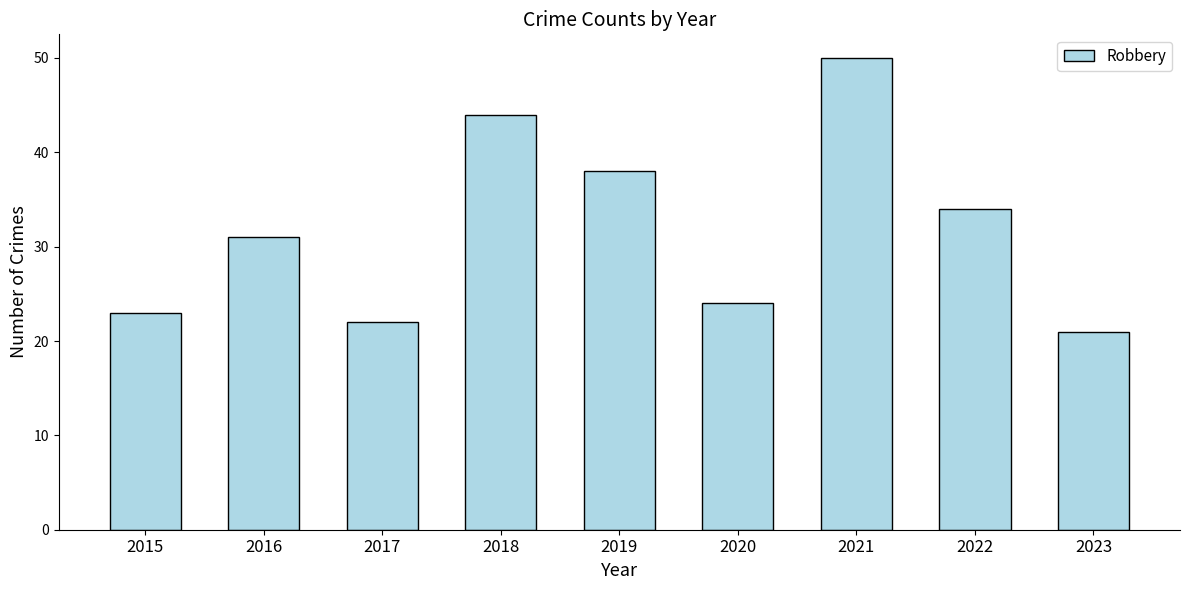

Reading right to left, transcribe all the data shown in this chart.

21	34	50	24	38	44	22	31	23